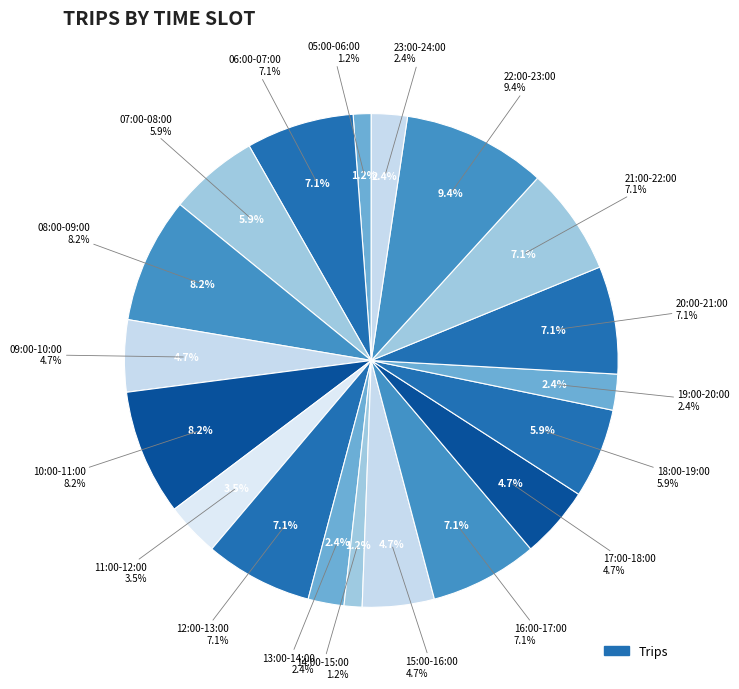

To the nearest percent, what is the average slice percentage?

5%